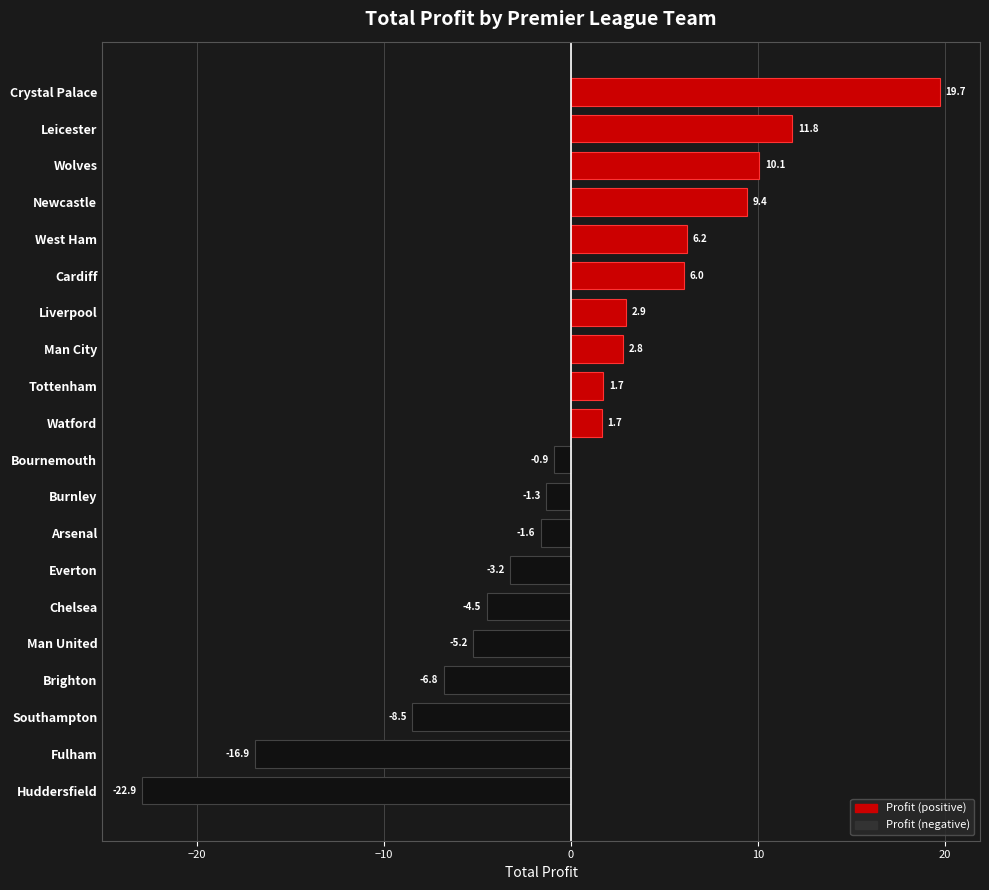

Where is the data nearest to the value -1?

Bournemouth